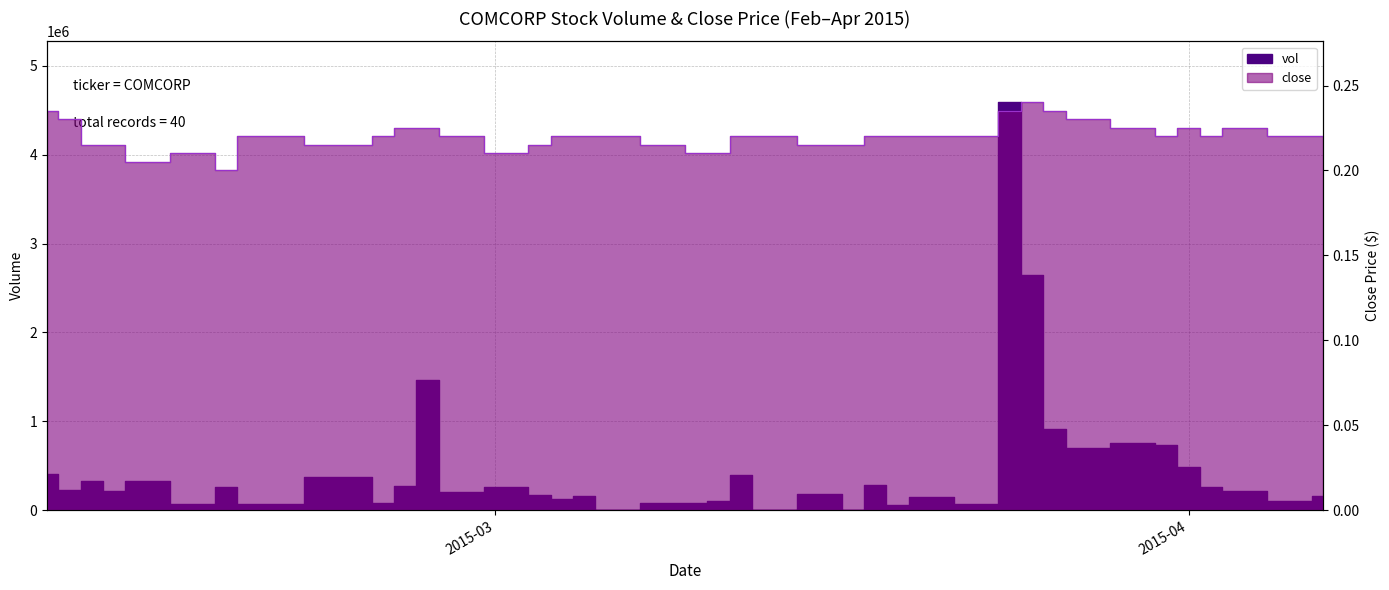

What value does the vol series have at 2015-02-23?

374600.0